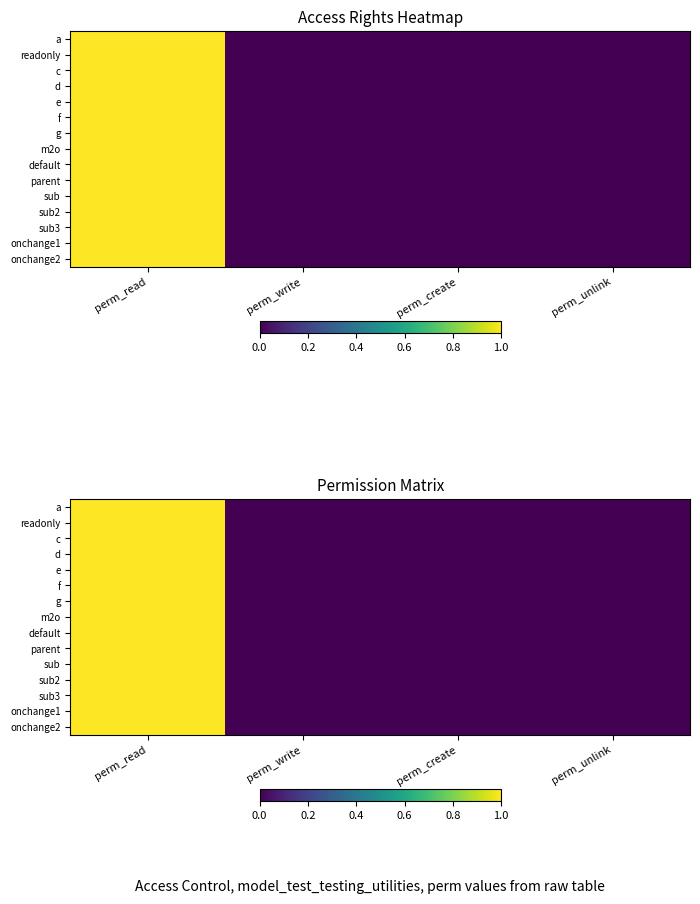

True or false: onchange2 has a value of 1 at perm_create.

False